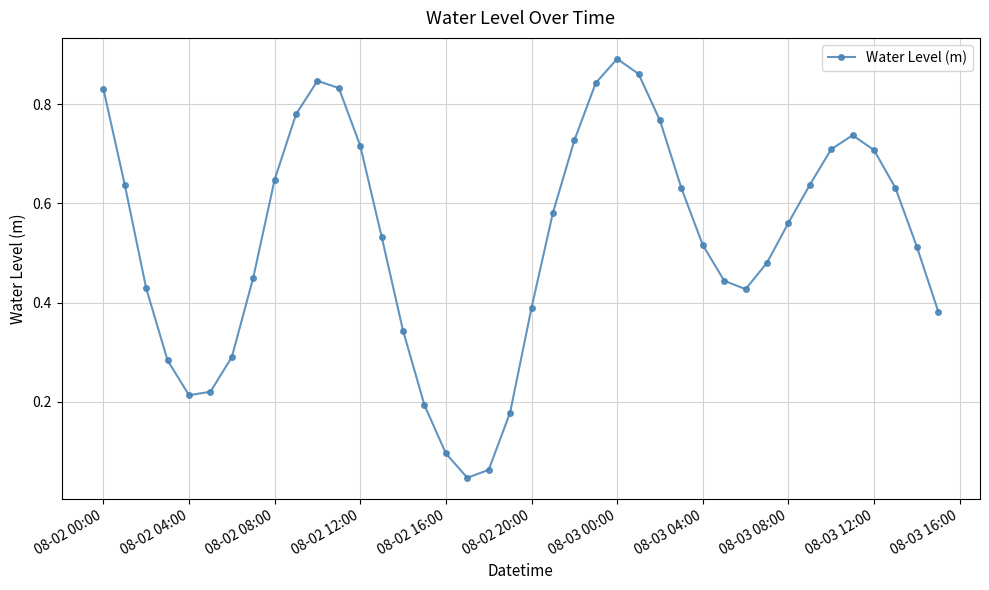

How many interior local valleys (lower than both neighbors) does the data have?

3